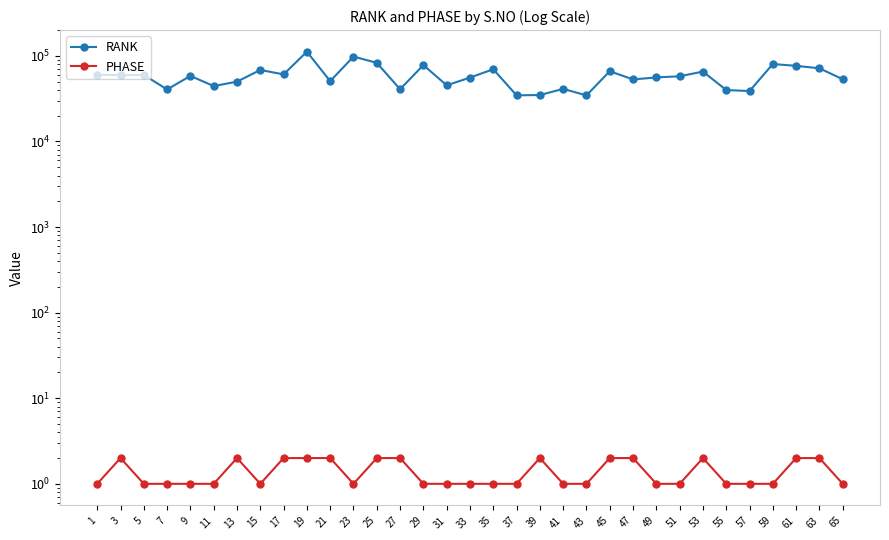

Does the chart have visible grid lines?

No